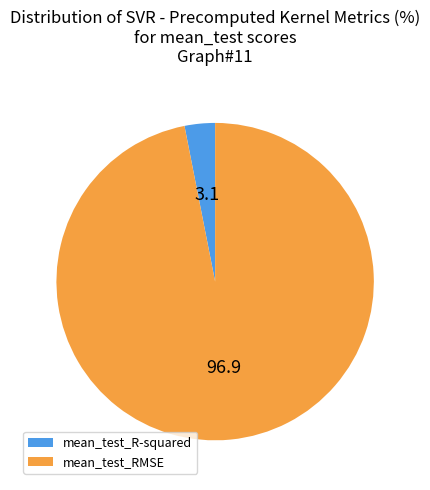

Rank the categories by value from lowest to highest.

mean_test_R-squared, mean_test_RMSE